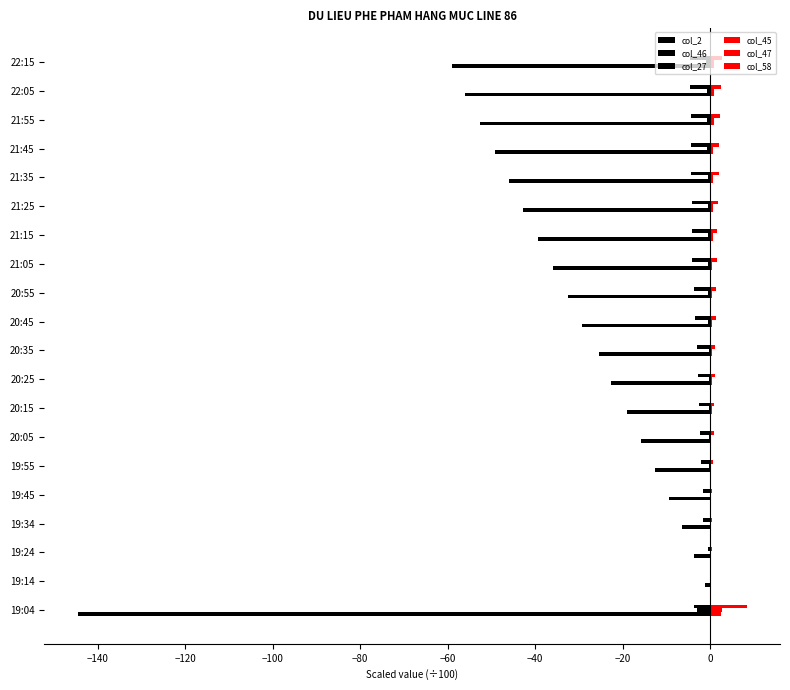

What is the minimum value shown in the chart?

-144.6